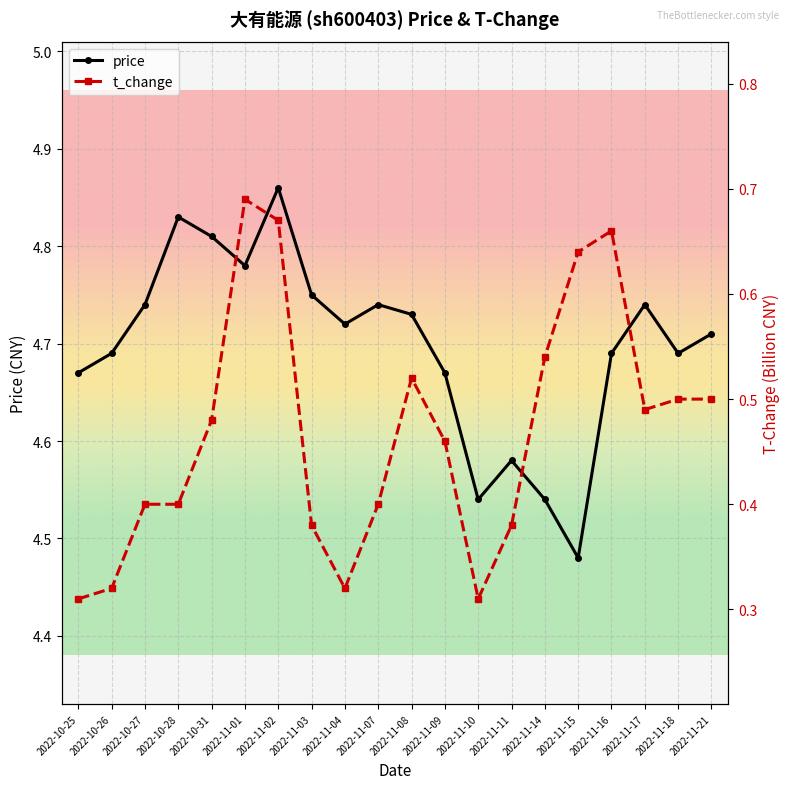

Reading right to left, what are all the values shown in this chart?

price: 4.7	4.7	4.7	4.7	4.5	4.5	4.6	4.5	4.7	4.7	4.7	4.7	4.8	4.9	4.8	4.8	4.8	4.7	4.7	4.7
t_change: 0.5	0.5	0.5	0.7	0.6	0.5	0.4	0.3	0.5	0.5	0.4	0.3	0.4	0.7	0.7	0.5	0.4	0.4	0.3	0.3